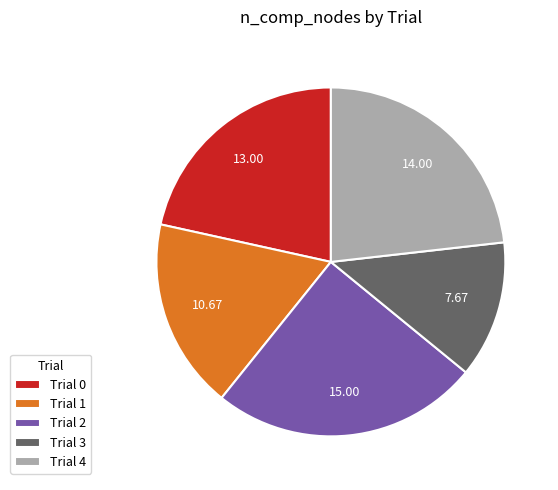

Do Trial 4 and Trial 1 together represent more than half of the pie?

No